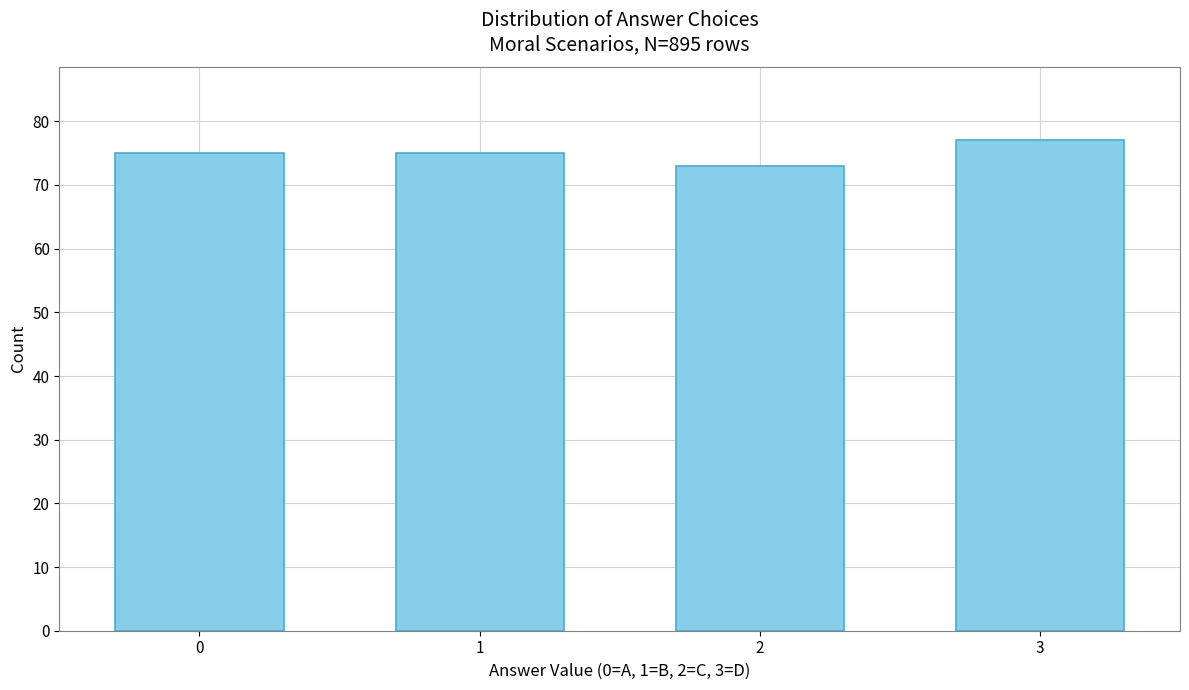

Reading right to left, list all the values displayed in this chart.

77	73	75	75